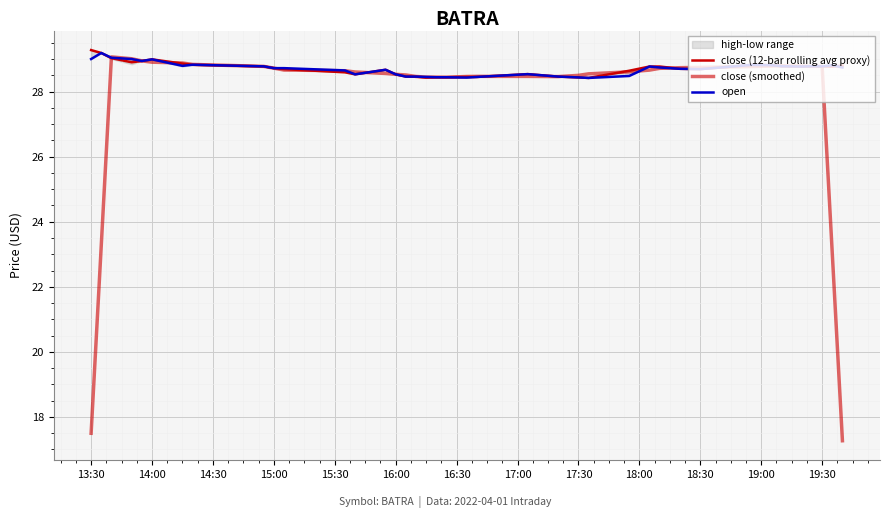

Which has a higher value, 14:00 or 30?

14:00